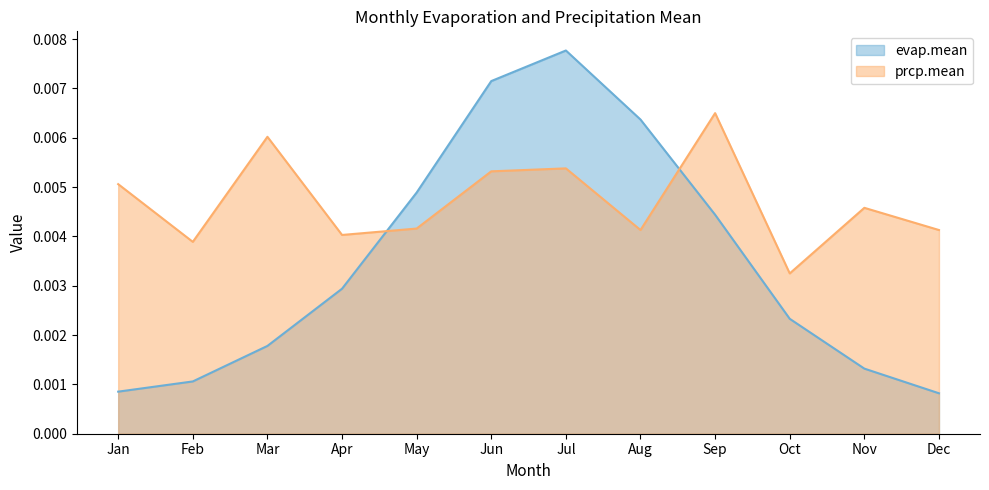

What are all the series names shown in the legend?

evap.mean, prcp.mean